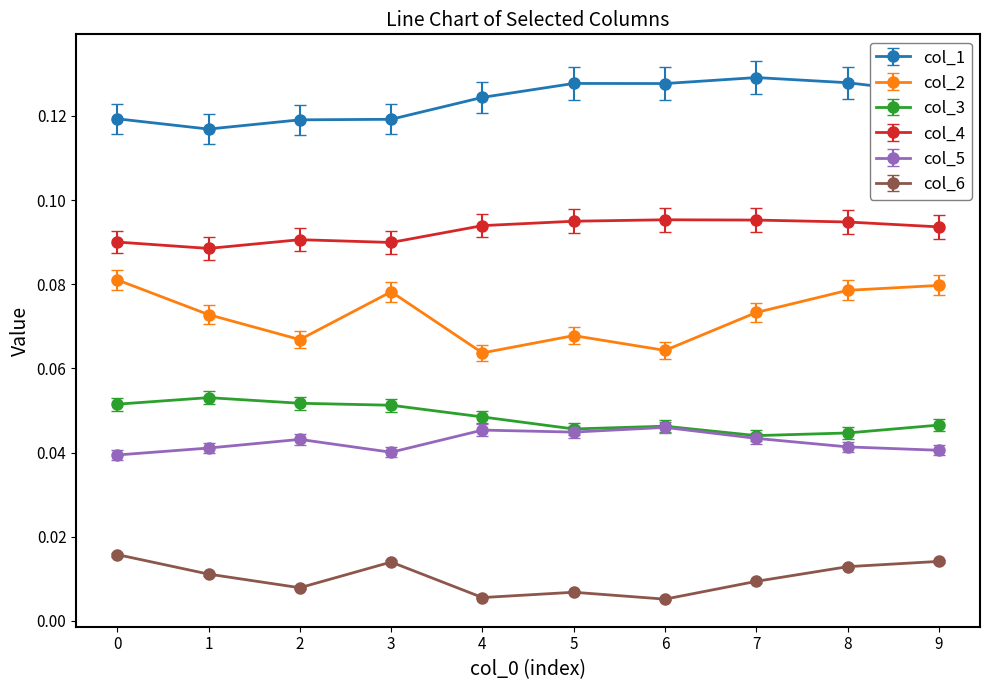

At 4, list the series in order from largest to smallest.

col_1, col_4, col_2, col_3, col_5, col_6